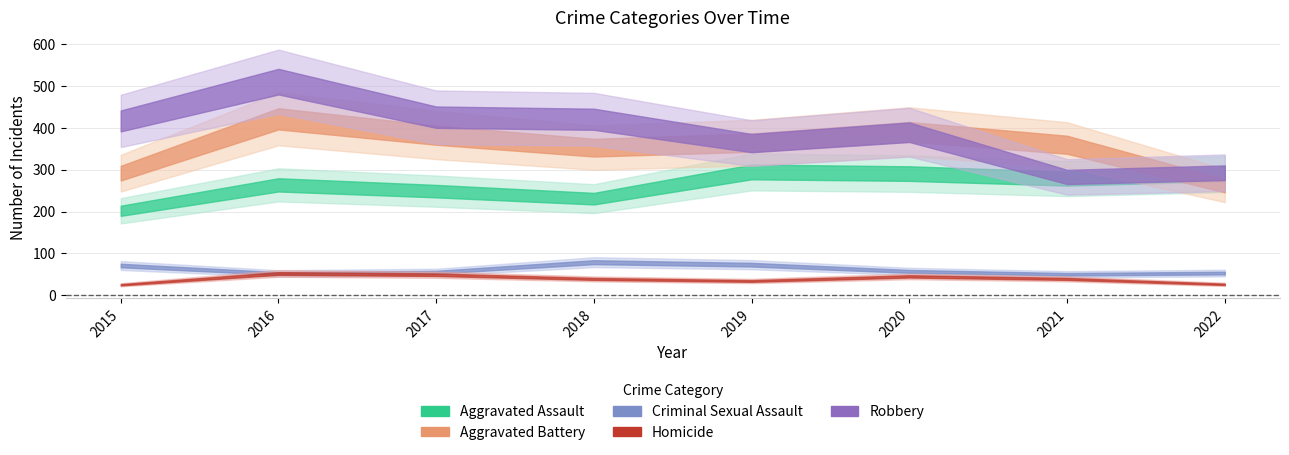

What are all the series names shown in the legend?

Aggravated Assault, Aggravated Battery, Criminal Sexual Assault, Homicide, Robbery